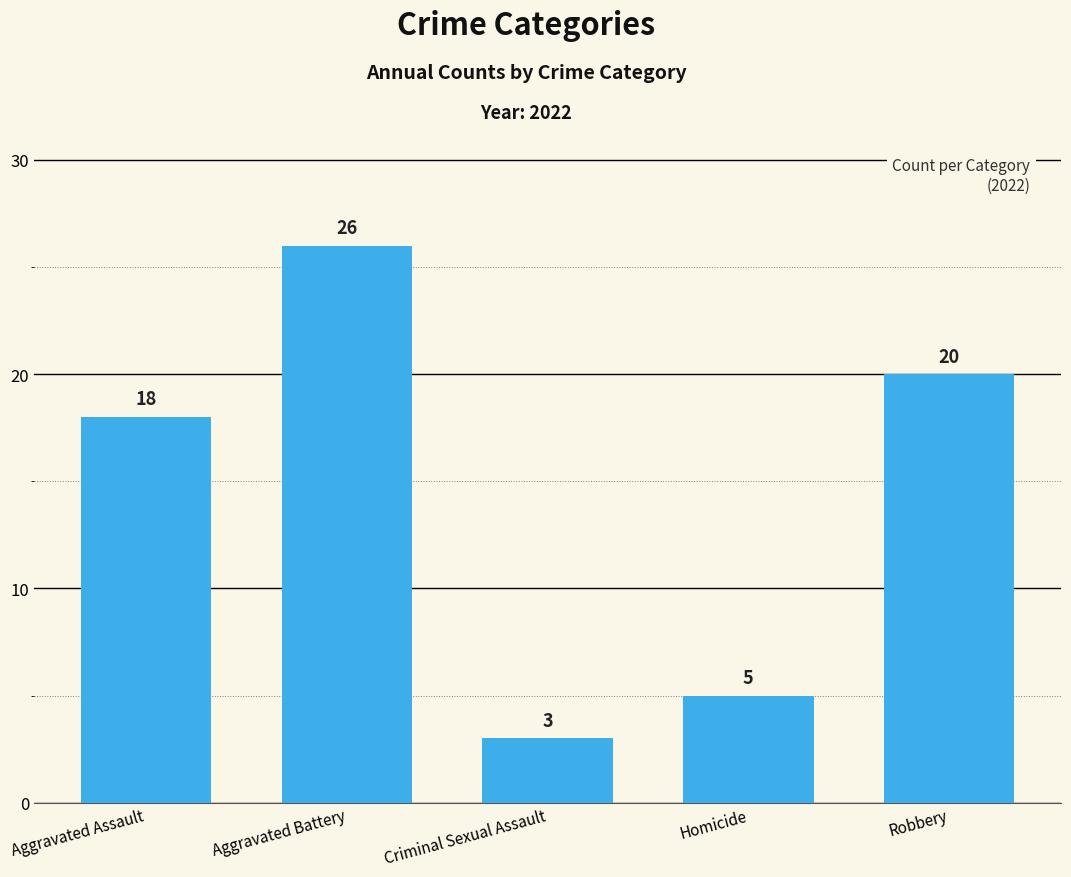

Does the chart contain any negative values?

No